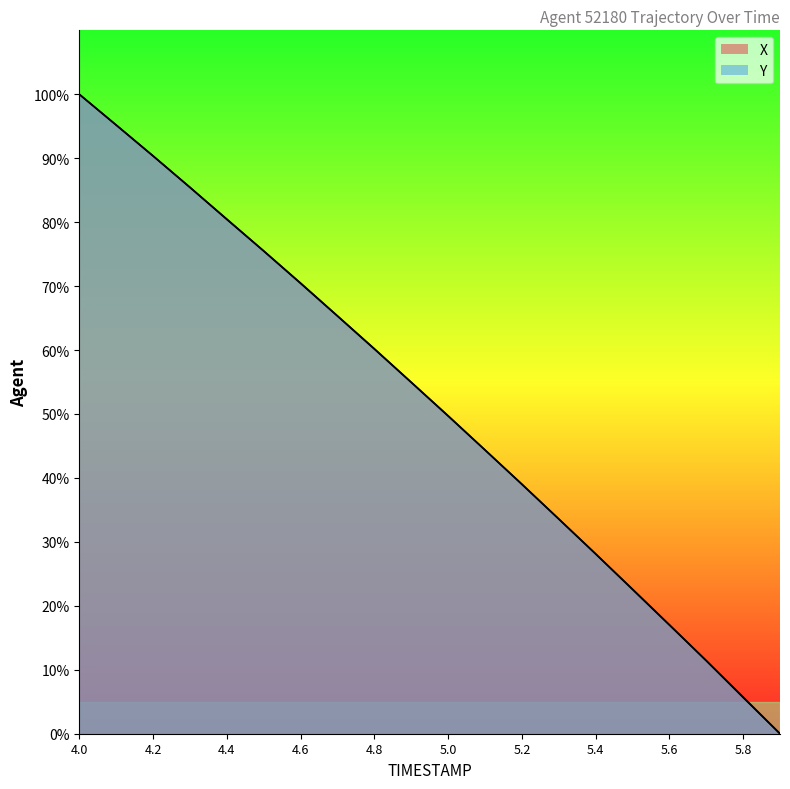

How many data points in X are above 54?

10